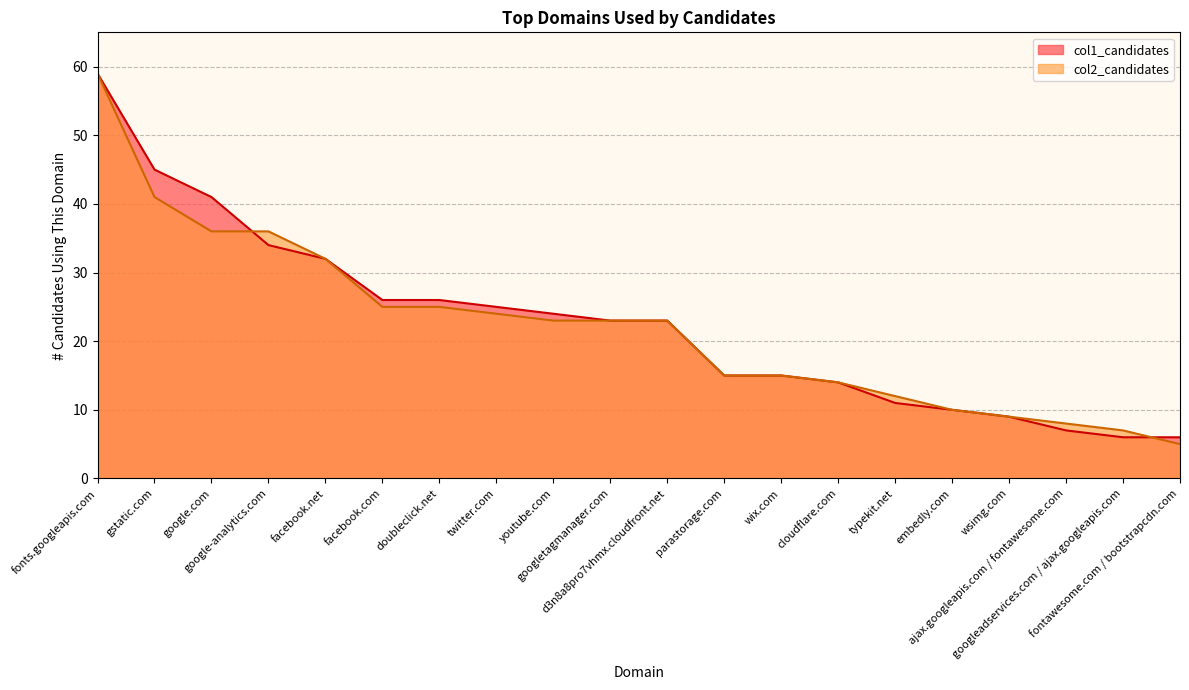

Which series has the widest spread of values?

col2_candidates